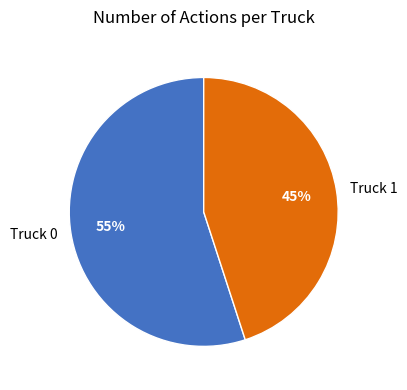

To the nearest percent, what is the combined percentage of Truck 0 and Truck 1?

100%